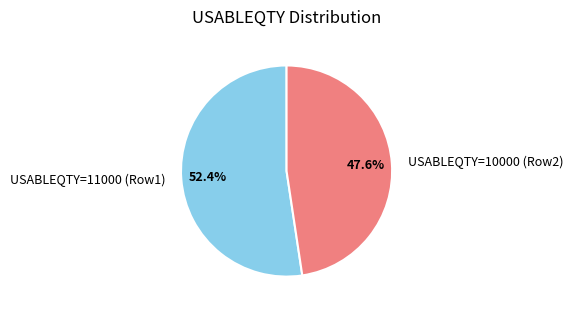

Approximately how many times larger is the value at USABLEQTY=10000 (Row2) compared to USABLEQTY=11000 (Row1)?

0.9